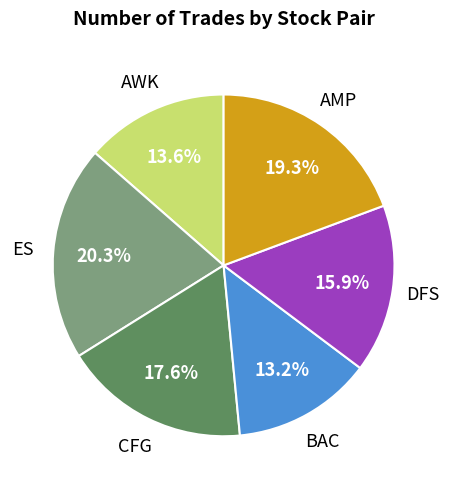

Count the number of slices in the pie.

6